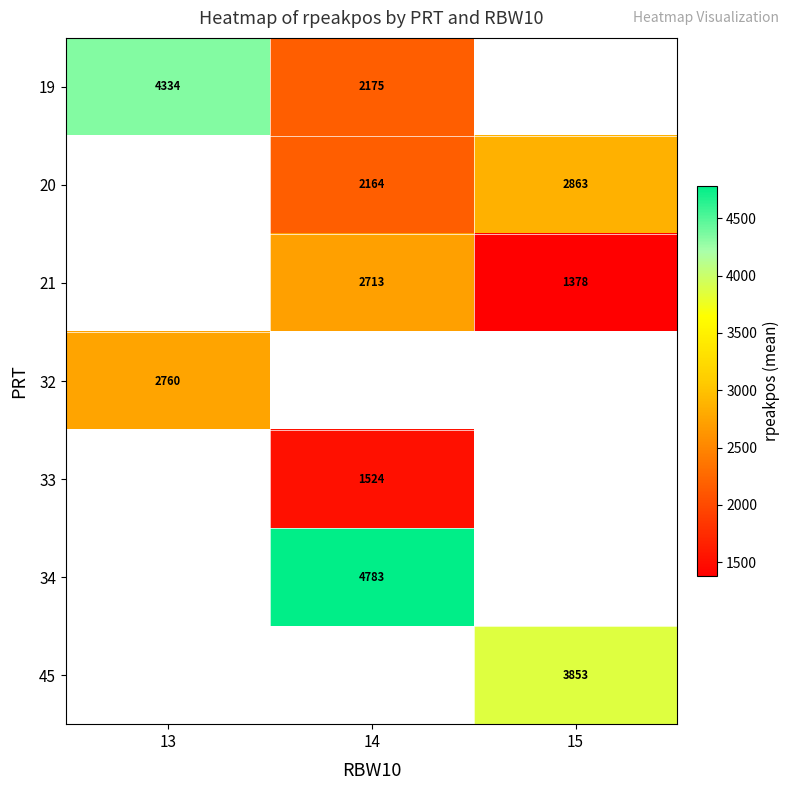

How many distinct data groups are displayed?

7